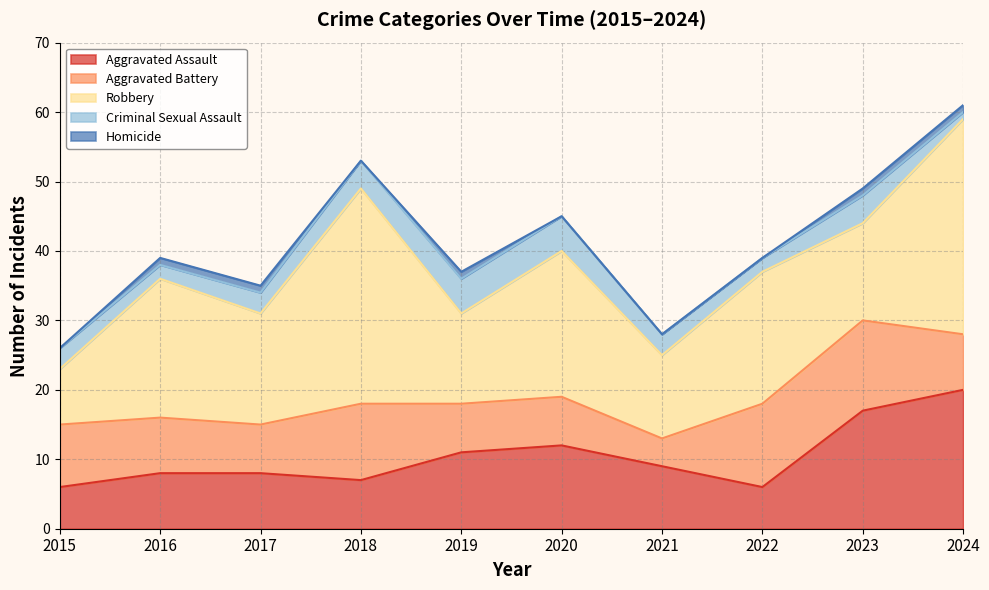

How many lines are shown in the chart?

5